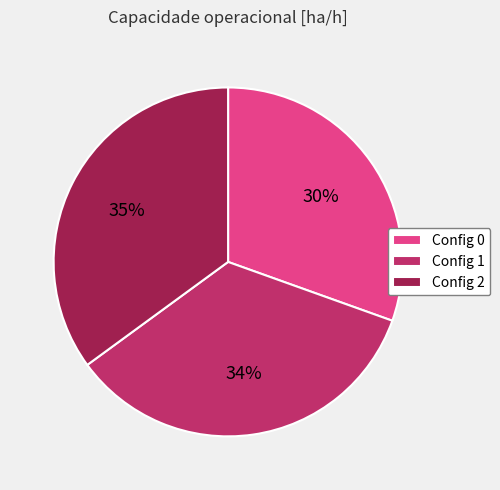

What is the ratio of the value at Config 0 to the value at Config 2?

0.9